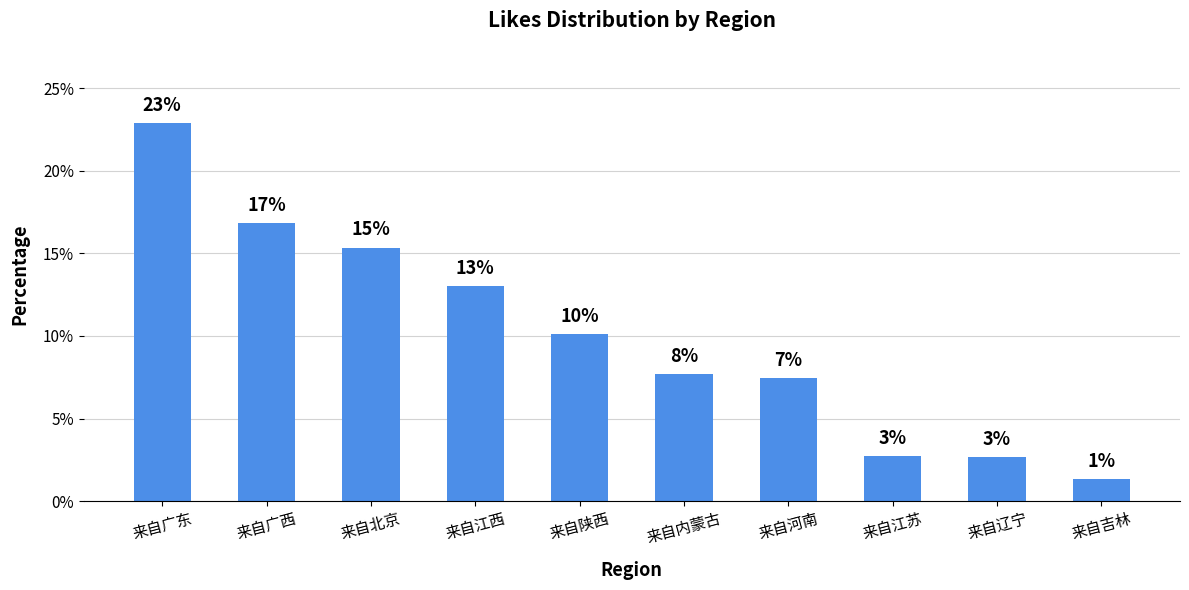

Reading right to left, list all the values displayed in this chart.

来自吉林=1.3	来自辽宁=2.7	来自江苏=2.7	来自河南=7.4	来自内蒙古=7.7	来自陕西=10.1	来自江西=13.0	来自北京=15.3	来自广西=16.8	来自广东=22.9